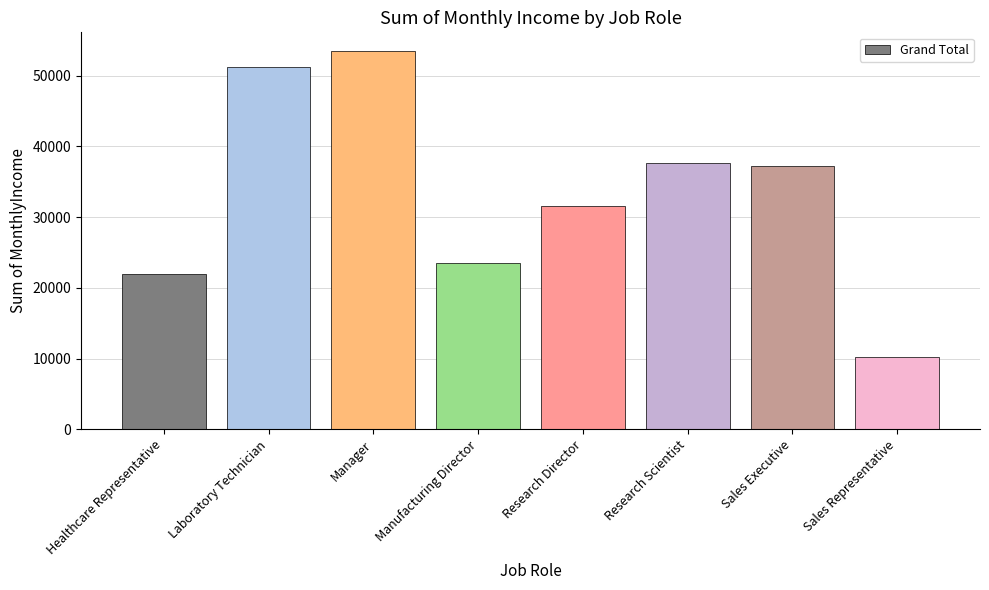

Reading left to right, extract all data points from this chart.

21950	51180	53468	23517	31539	37682	37260	10190